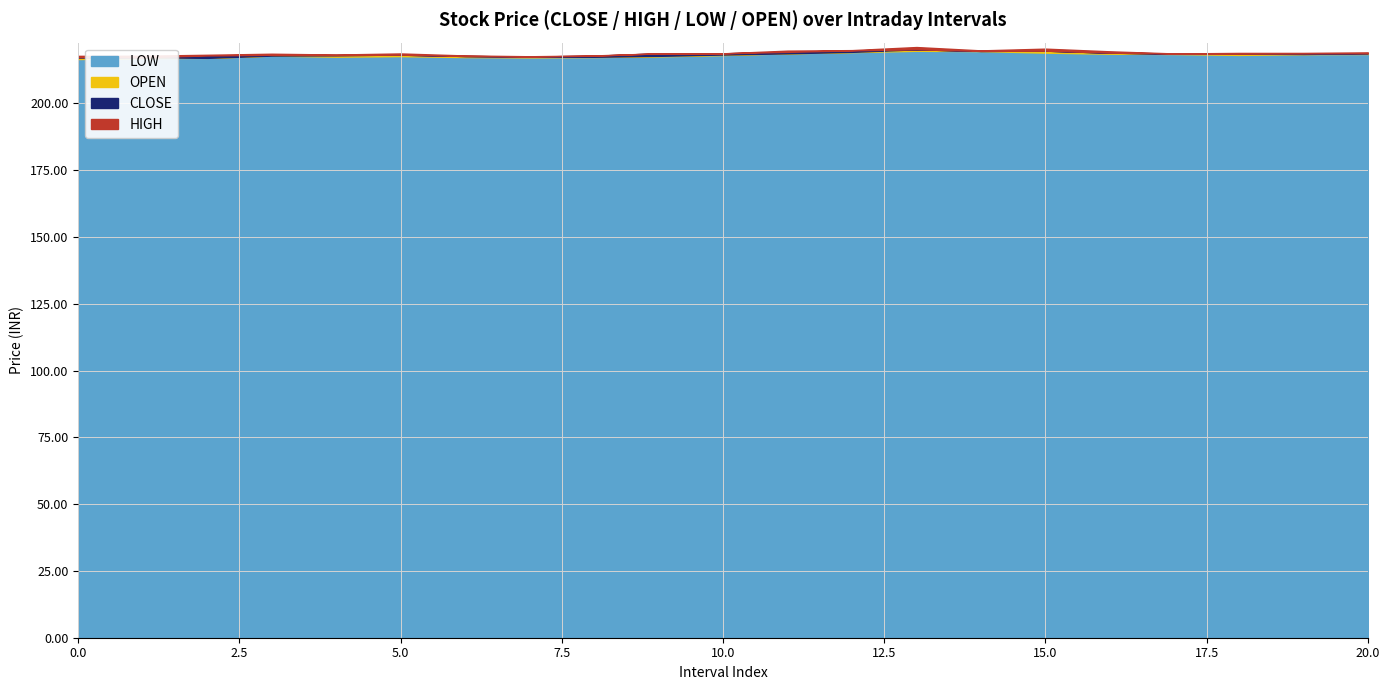

Read the LOW value at 10.

218.1